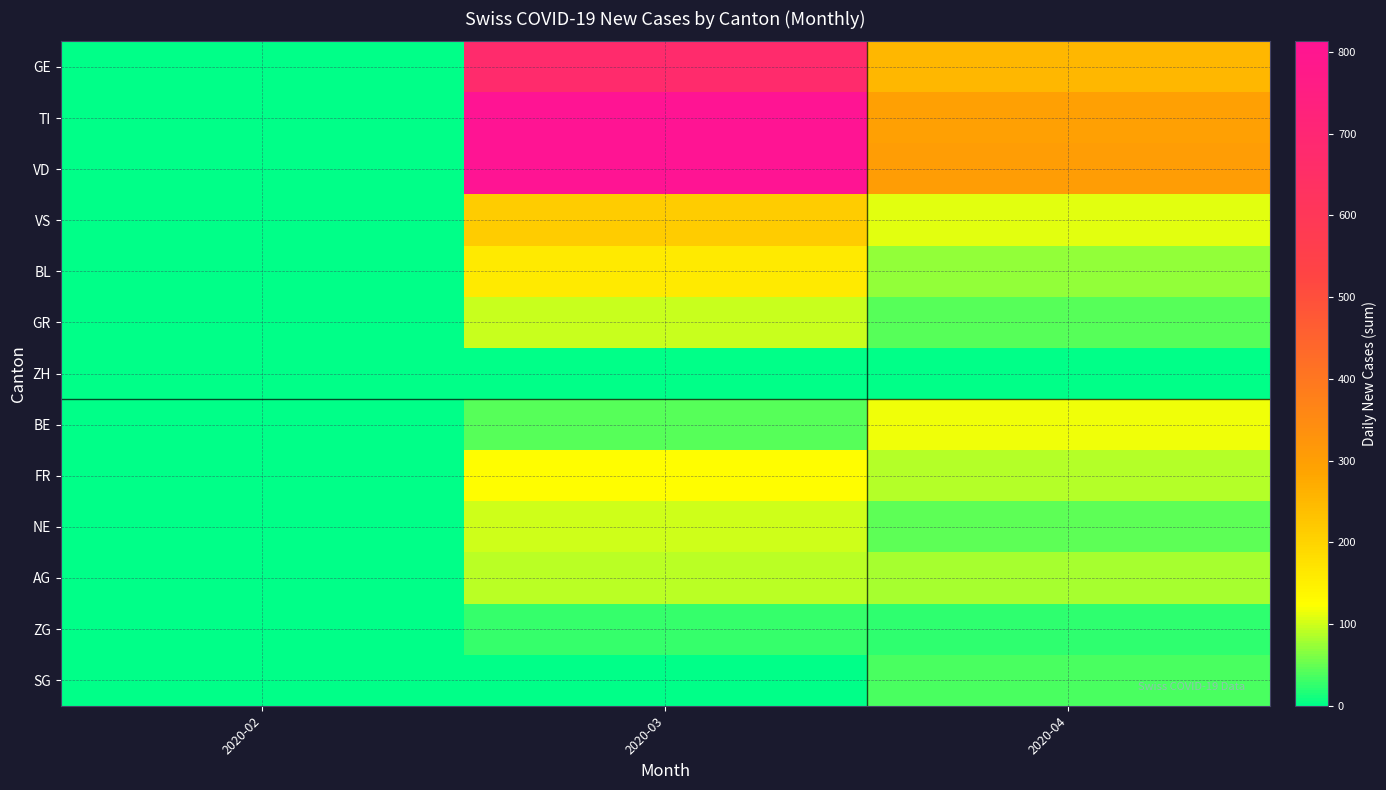

Between 2020-02 and 2020-04, which is larger?

2020-04